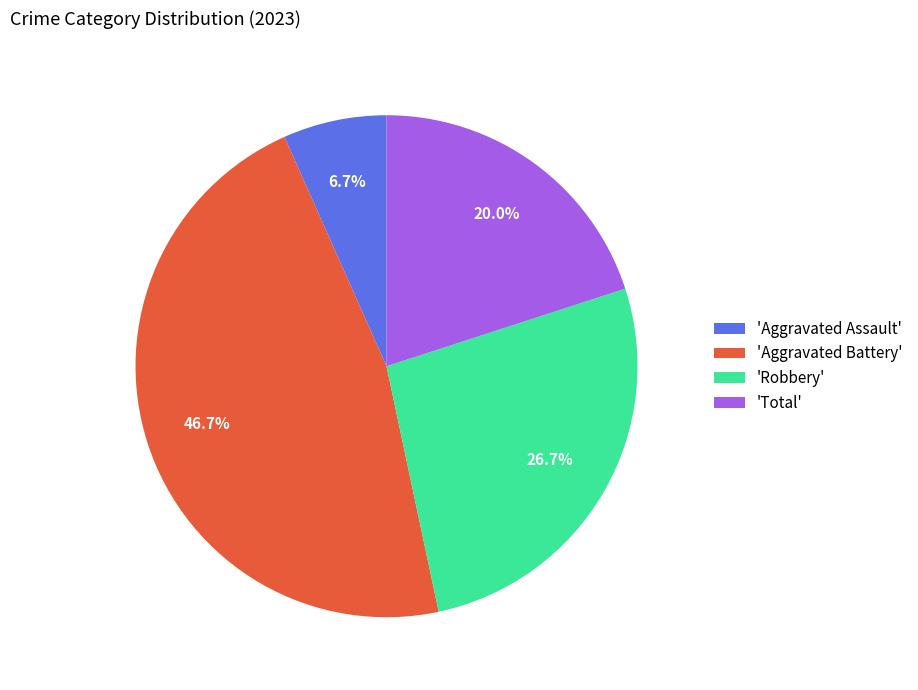

To the nearest percent, what is the difference between the largest and smallest slice percentages?

40%